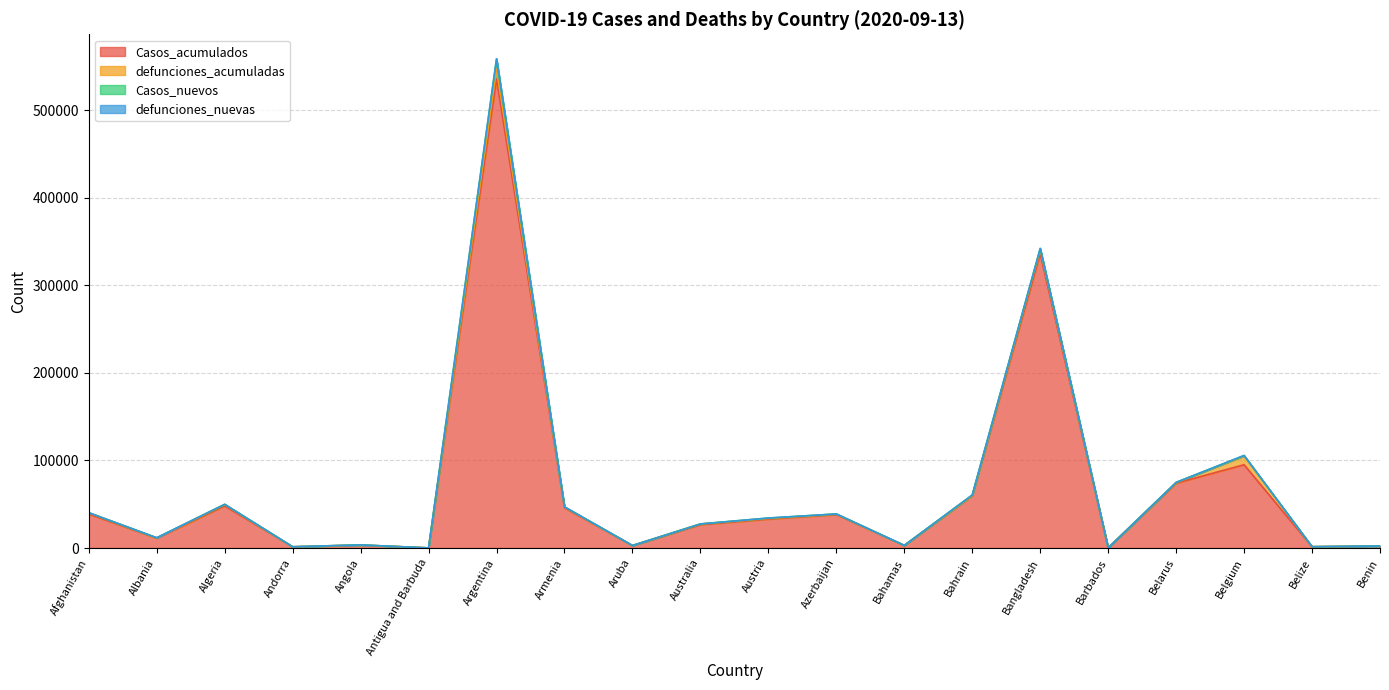

At which label does Casos_nuevos first exceed 135?

Albania